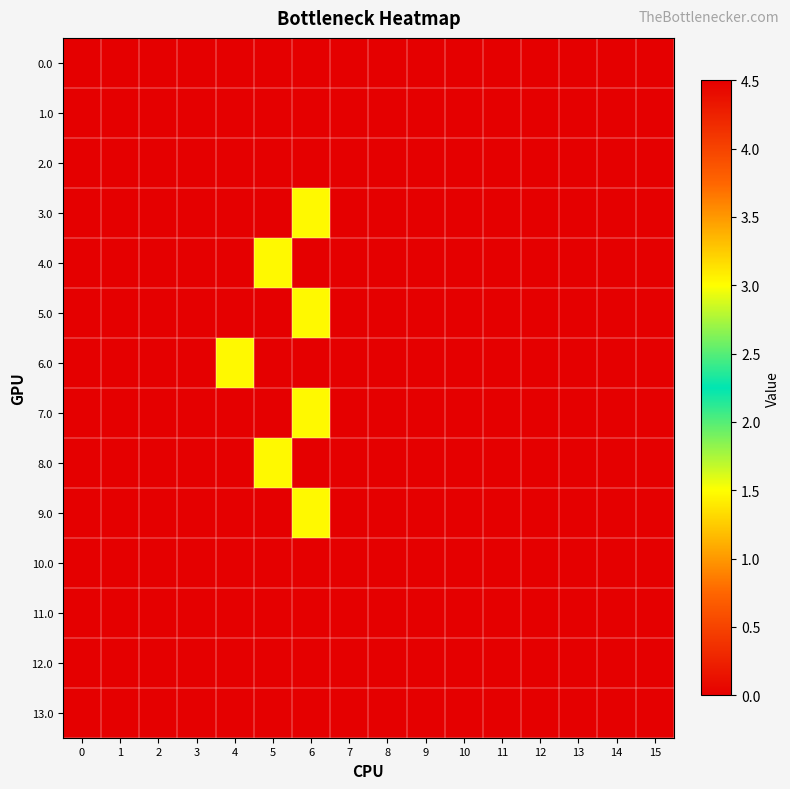

Which has a higher value, 2 or 10?

2